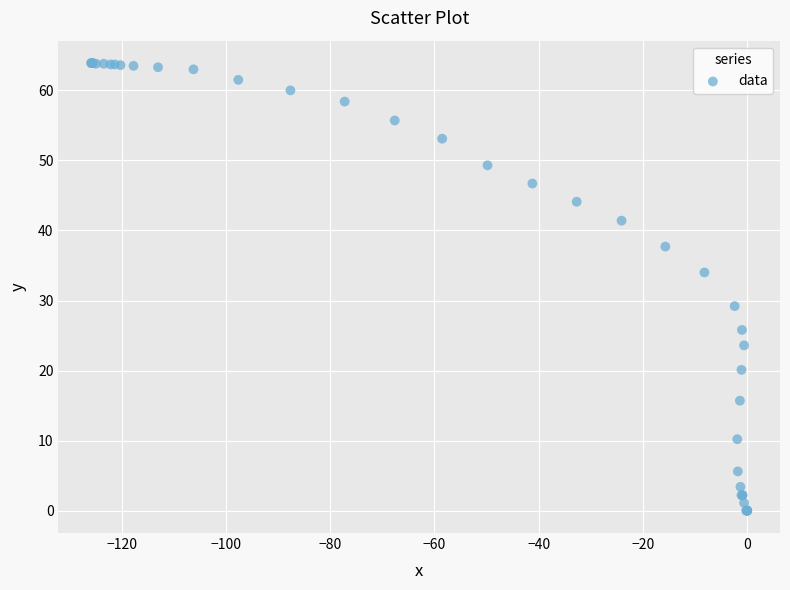

What Y value in the scatter plot is closest to 31?

29.2